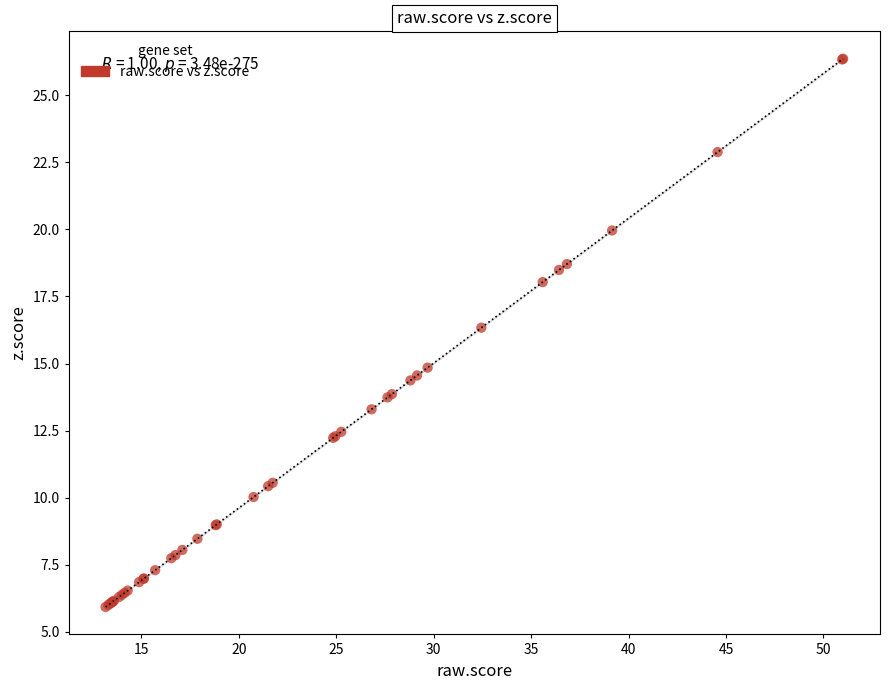

What Y value in the scatter plot is closest to 16?

16.3